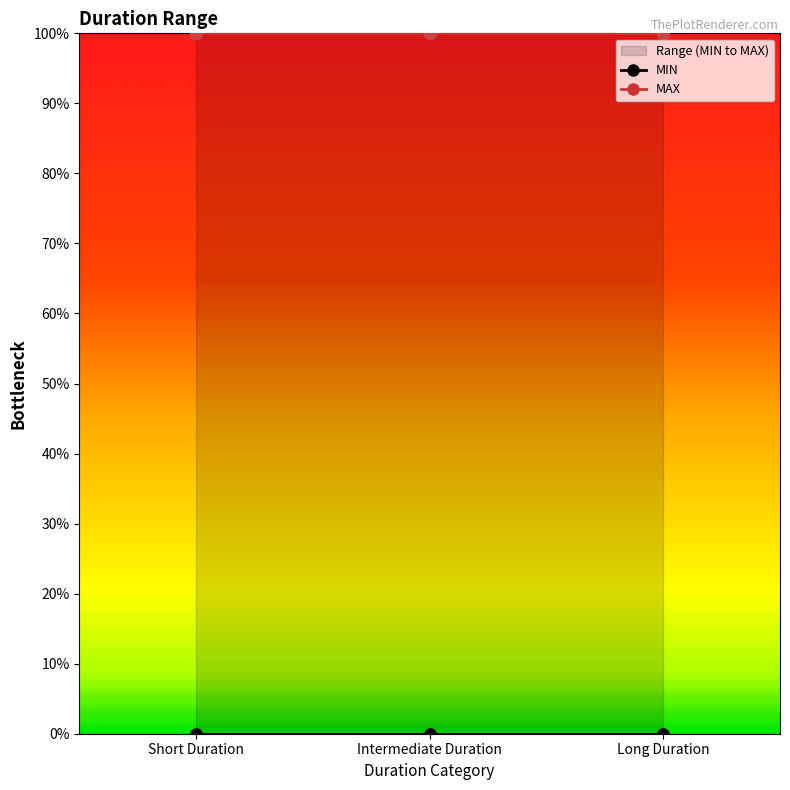

At how many categories does at least one series exceed 0?

3